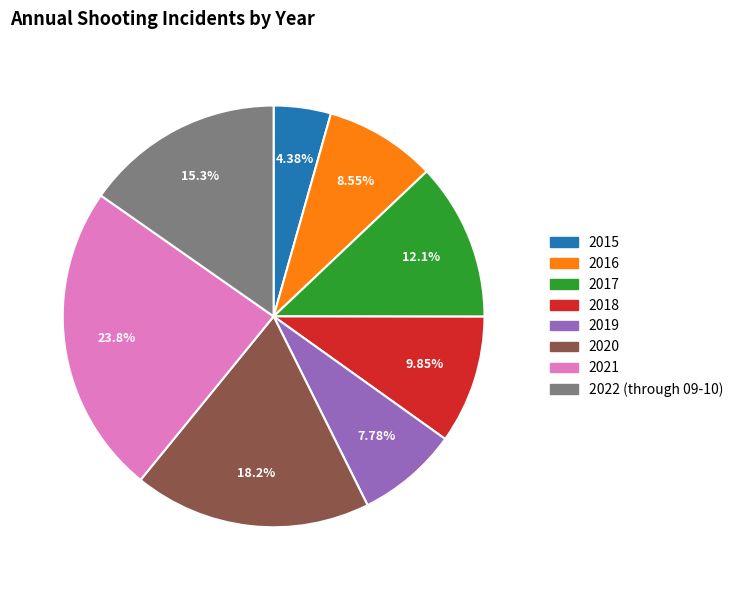

To the nearest percent, what is the difference between the largest and smallest slice percentages?

19%